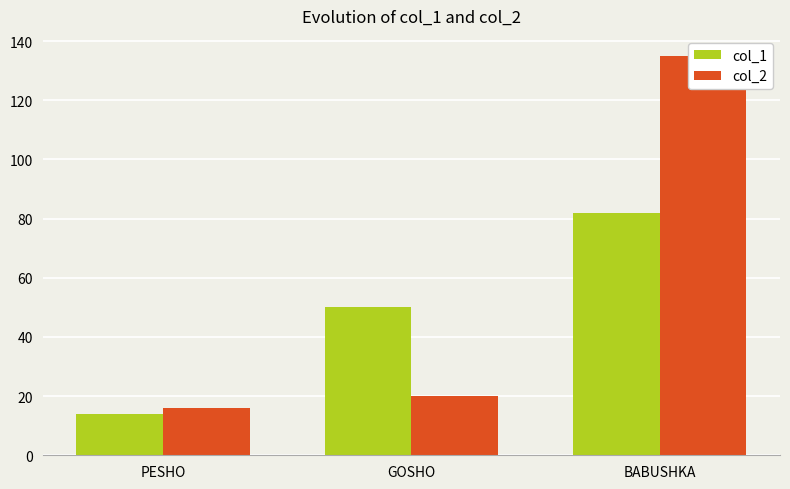

Reading right to left, transcribe all the data shown in this chart.

col_1: BABUSHKA=82	GOSHO=50	PESHO=14
col_2: BABUSHKA=135	GOSHO=20	PESHO=16